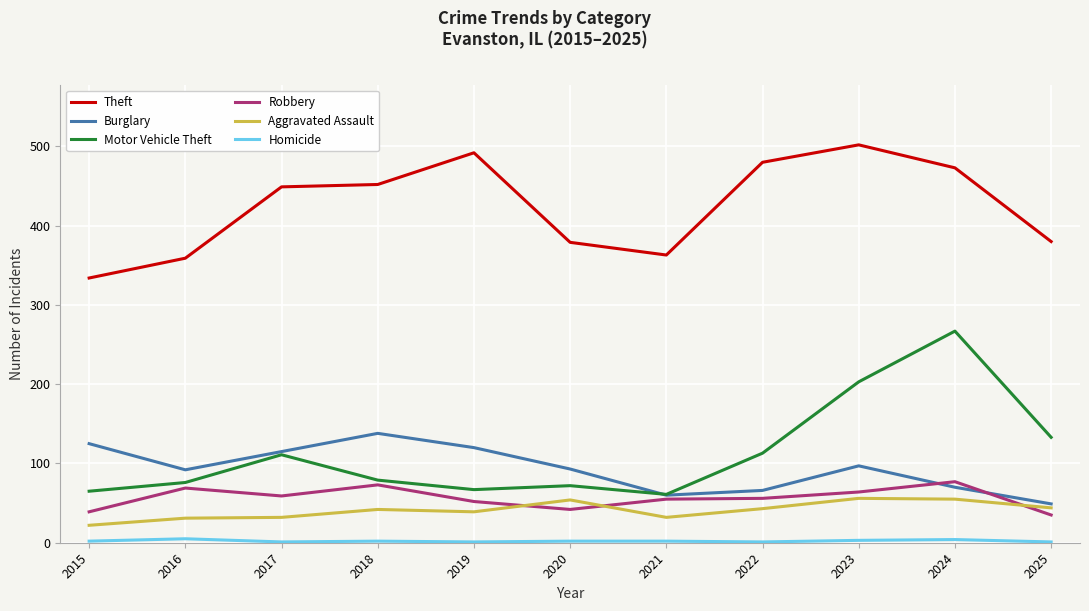

True or false: Robbery and Theft intersect in this chart.

False